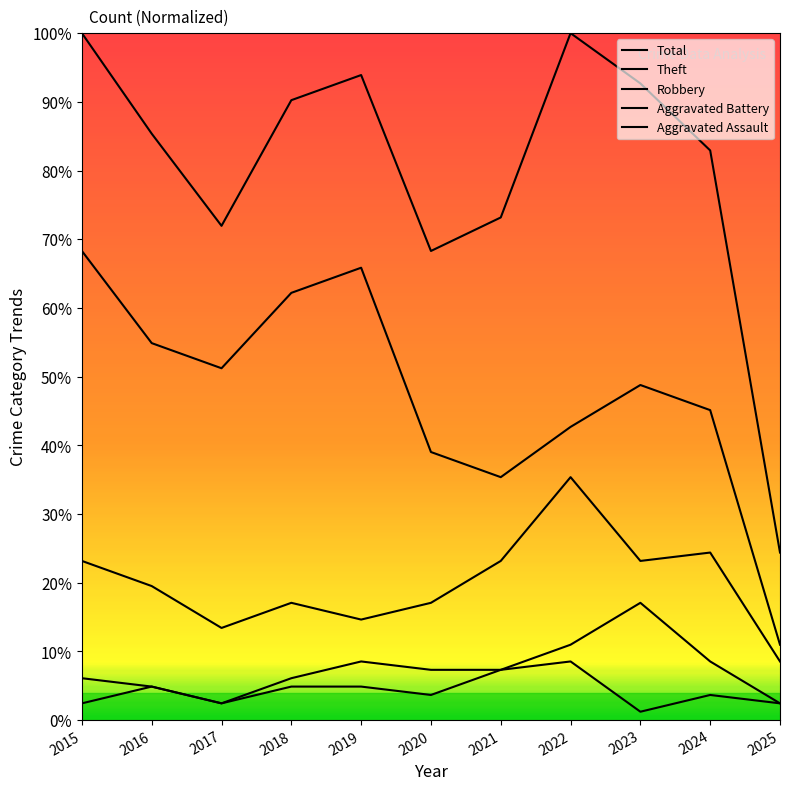

True or false: Theft and Robbery cross at least once.

False